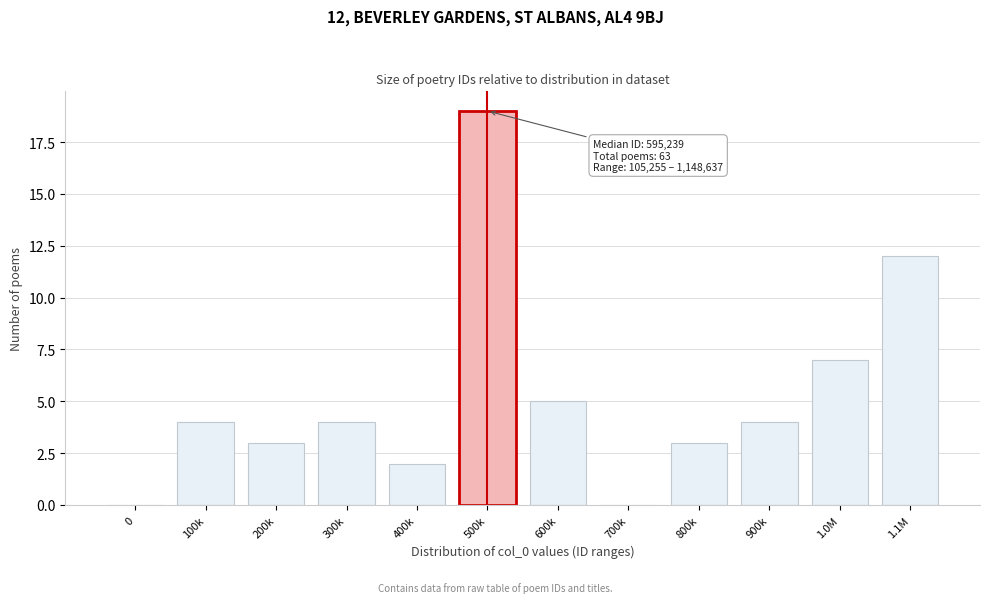

Reading right to left, what are all the values shown in this chart?

1.1M=12	1.0M=7	900k=4	800k=3	700k=0	600k=5	500k=19	400k=2	300k=4	200k=3	100k=4	0=0